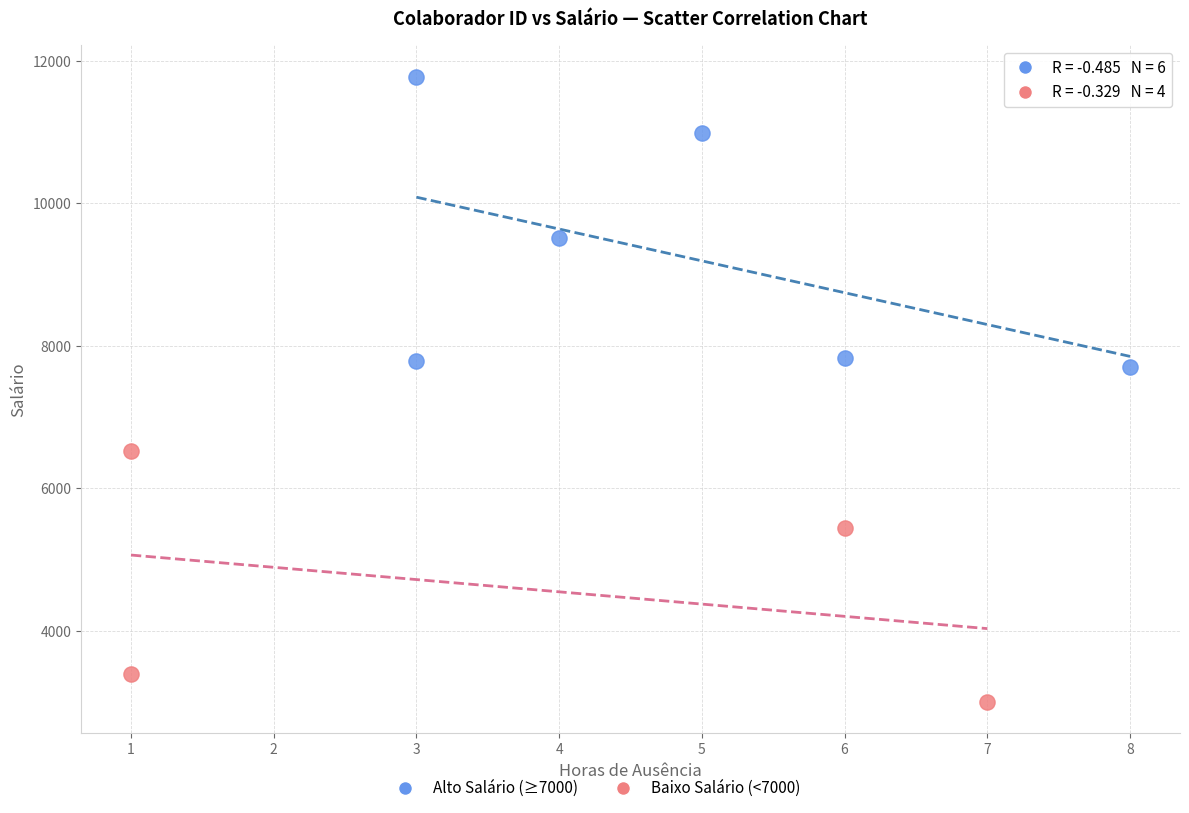

Which series reaches the maximum Y coordinate?

Alto Salário (≥7000)